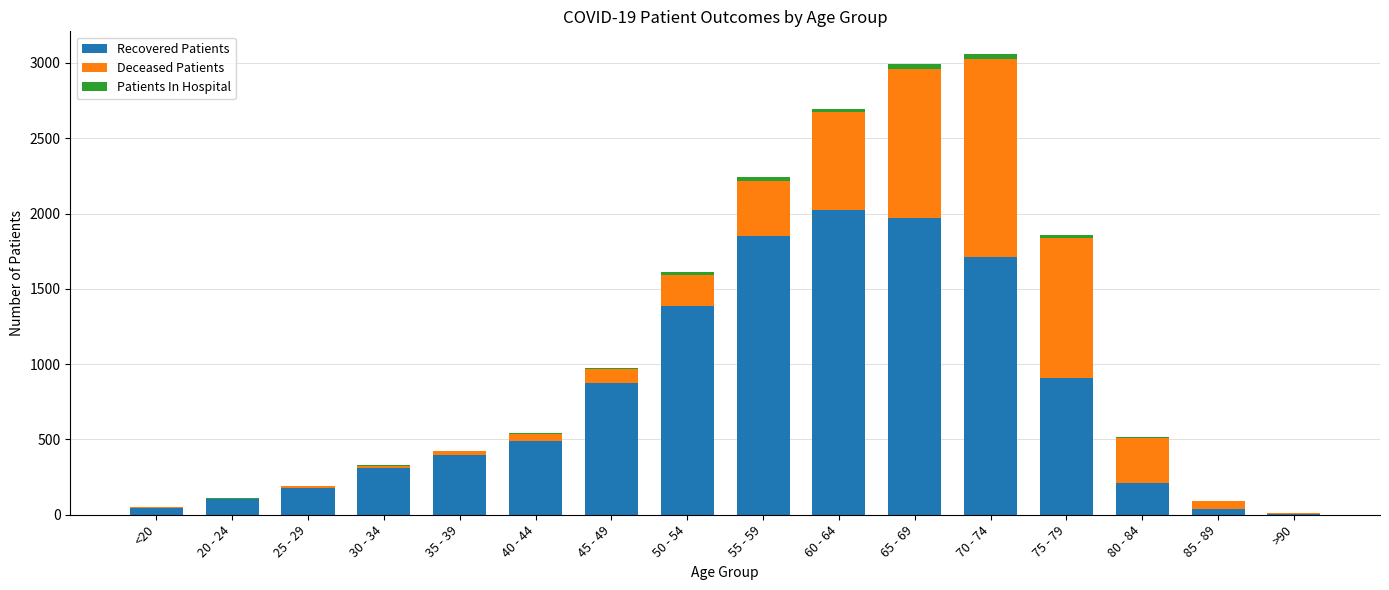

The Recovered Patients series shows 212 at 80 - 84. True or false?

True